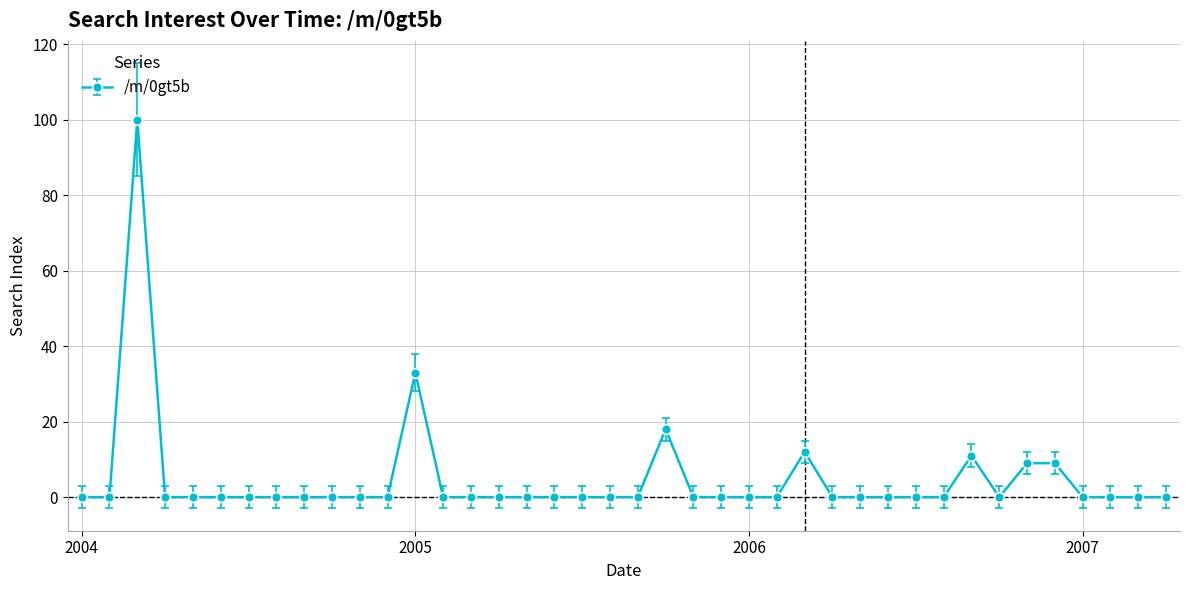

What is the average value?

5